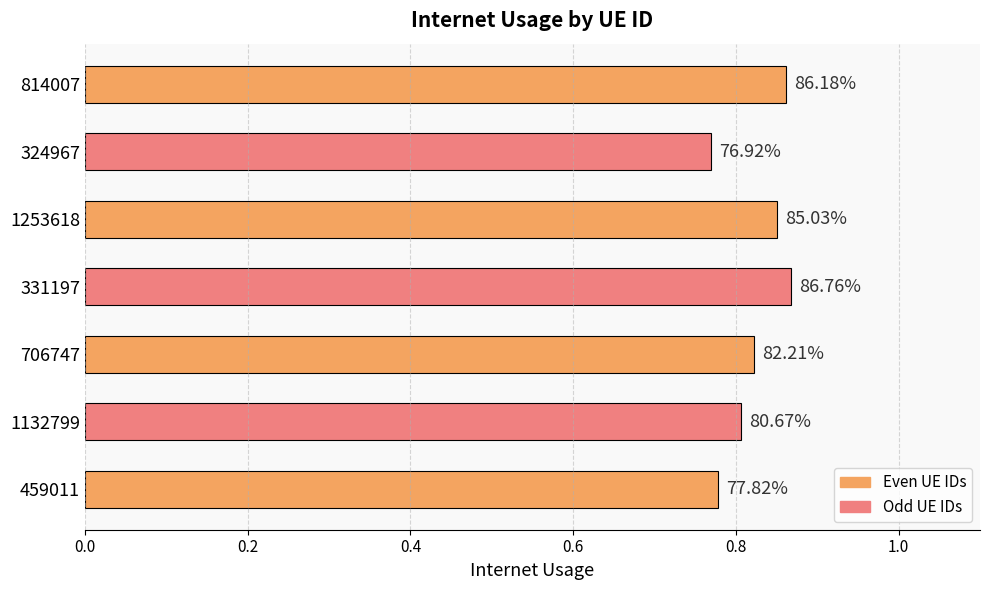

How many bars are there in total?

7